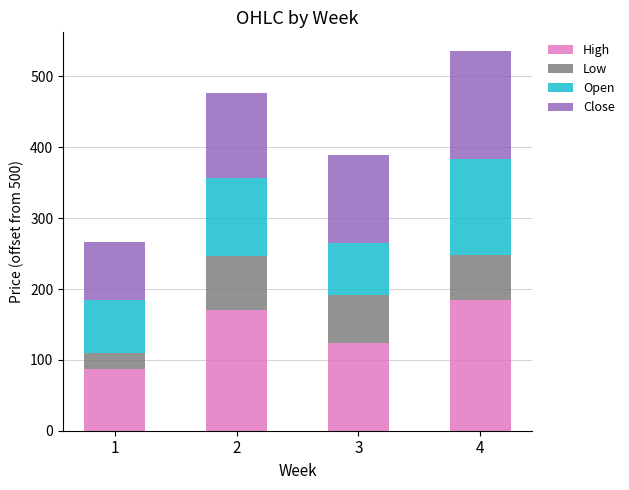

What is the highest value of the High series?

185.0